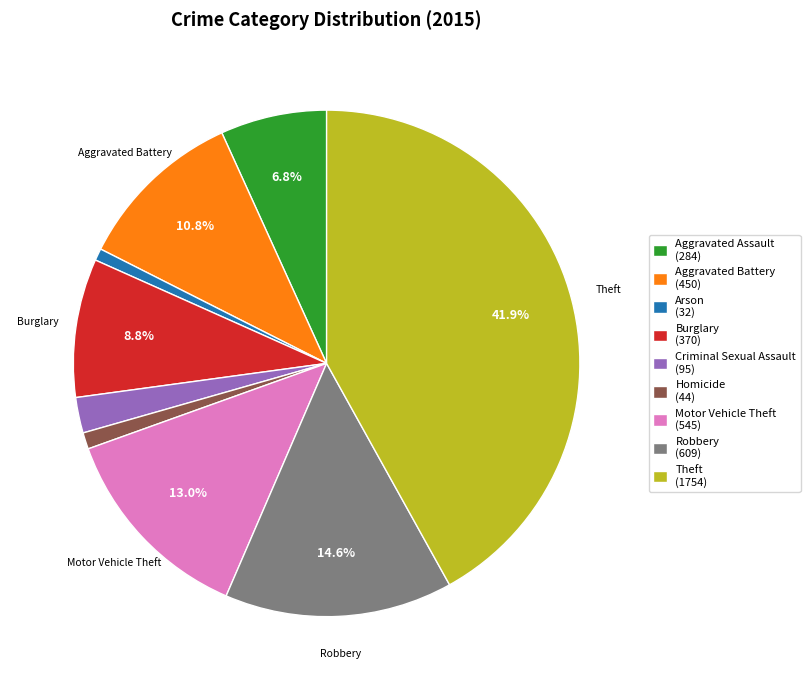

Is there a majority slice in this chart?

No